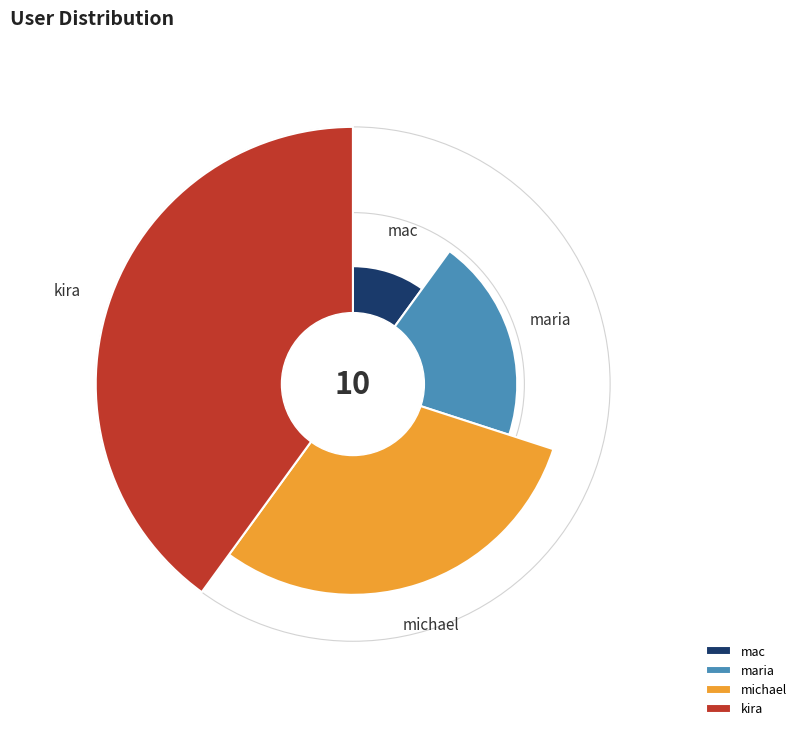

True or false: michael accounts for 16% of the total.

False